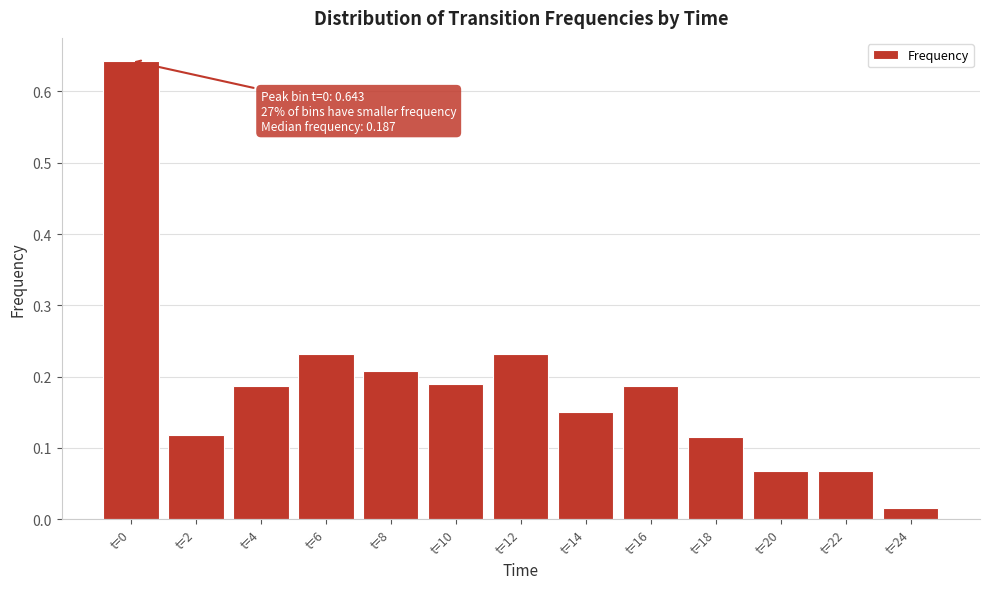

Between t=8 and t=2, which is larger?

t=8